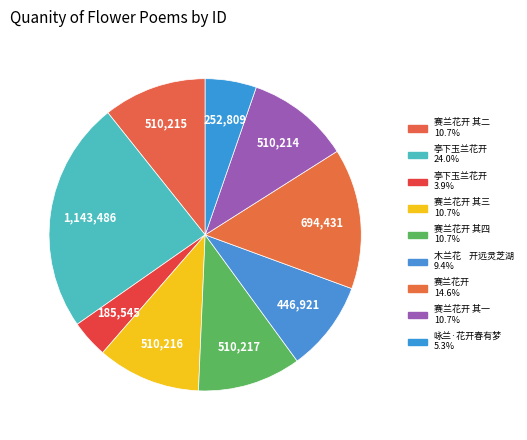

Count the number of slices in the pie.

9